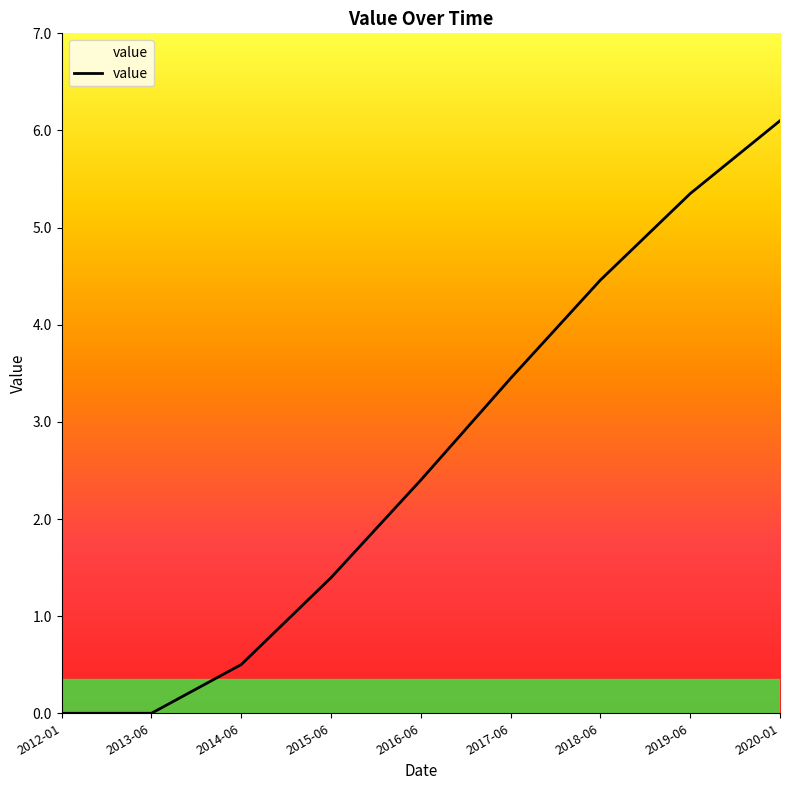

At which label is the value closest to 3?

2017-06